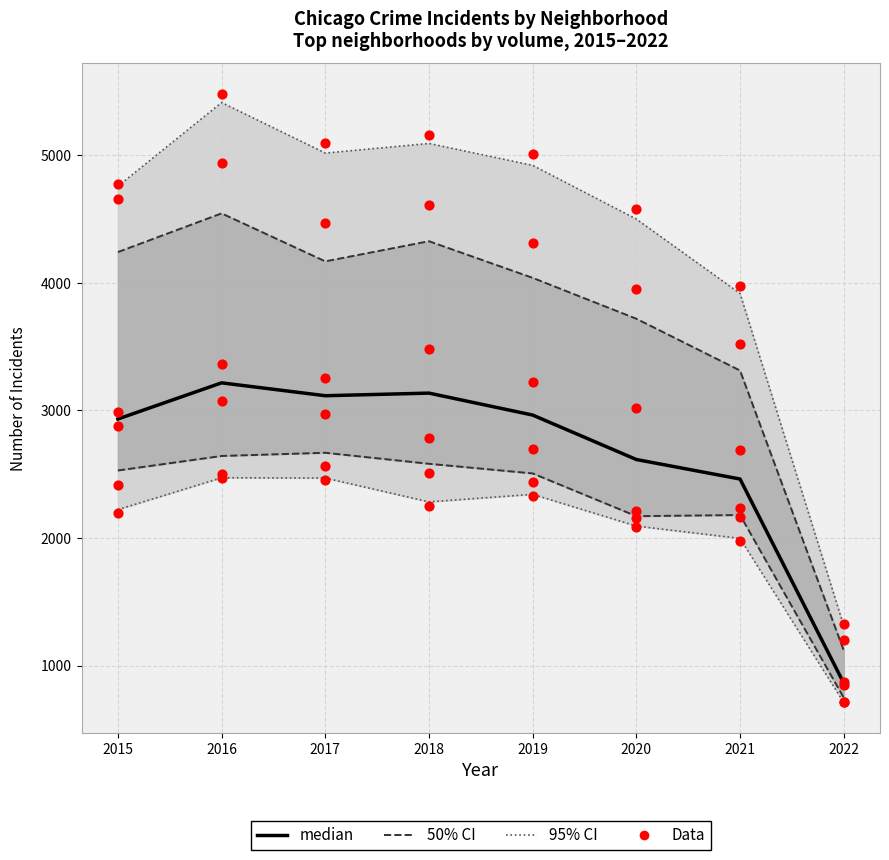

Is the value of Data at 2016 greater than the value of median at 2017?

Yes